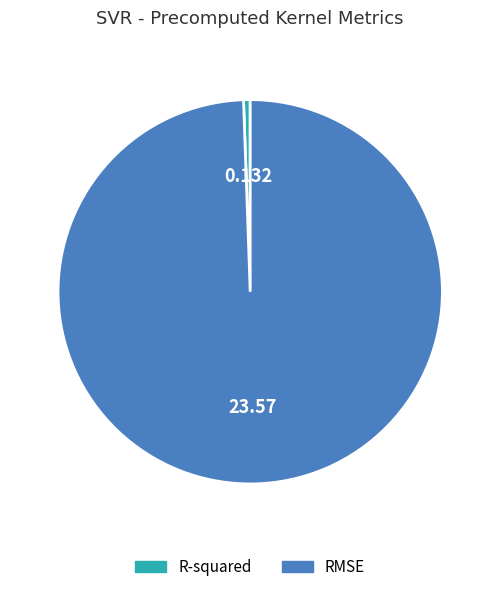

Rank the categories by value from lowest to highest.

R-squared, RMSE